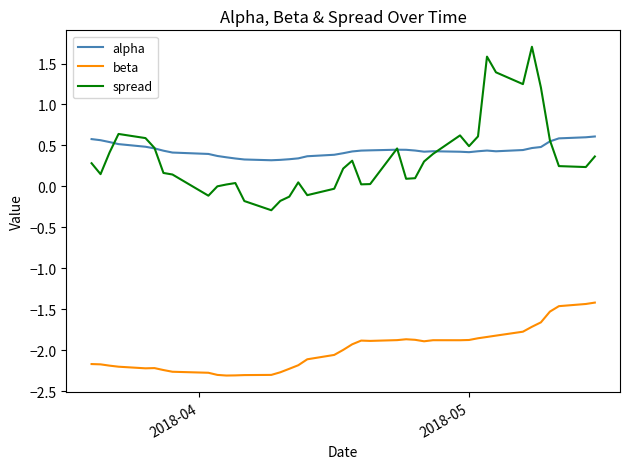

Which series has the widest spread of values?

spread